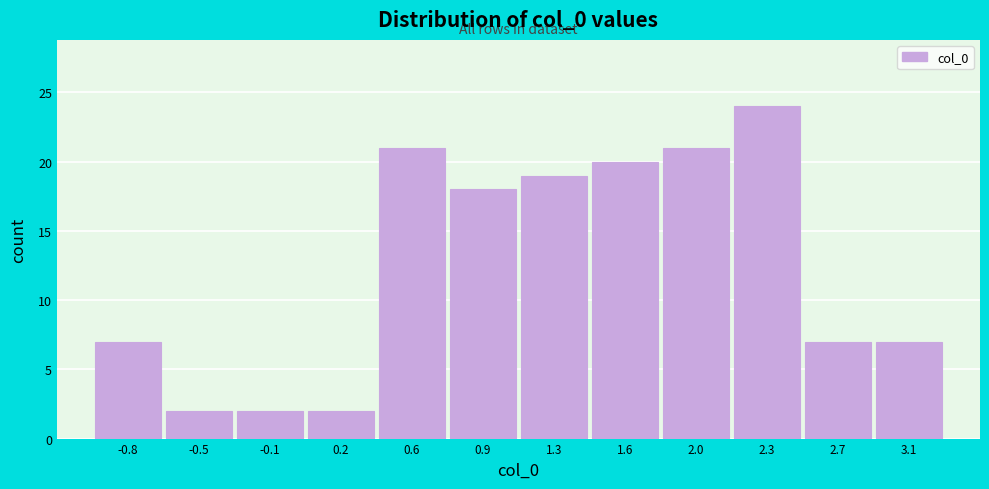

Reading left to right, list all the values displayed in this chart.

7	2	2	2	21	18	19	20	21	24	7	7